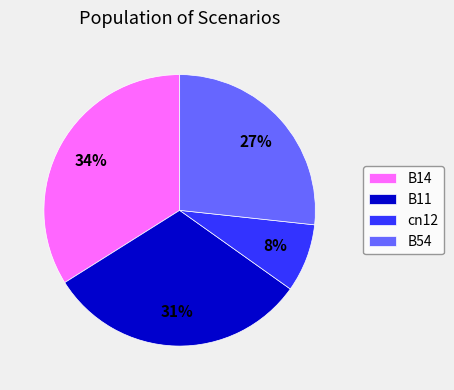

To the nearest percent, what is the difference between the B14 and B54 slice percentages?

7%